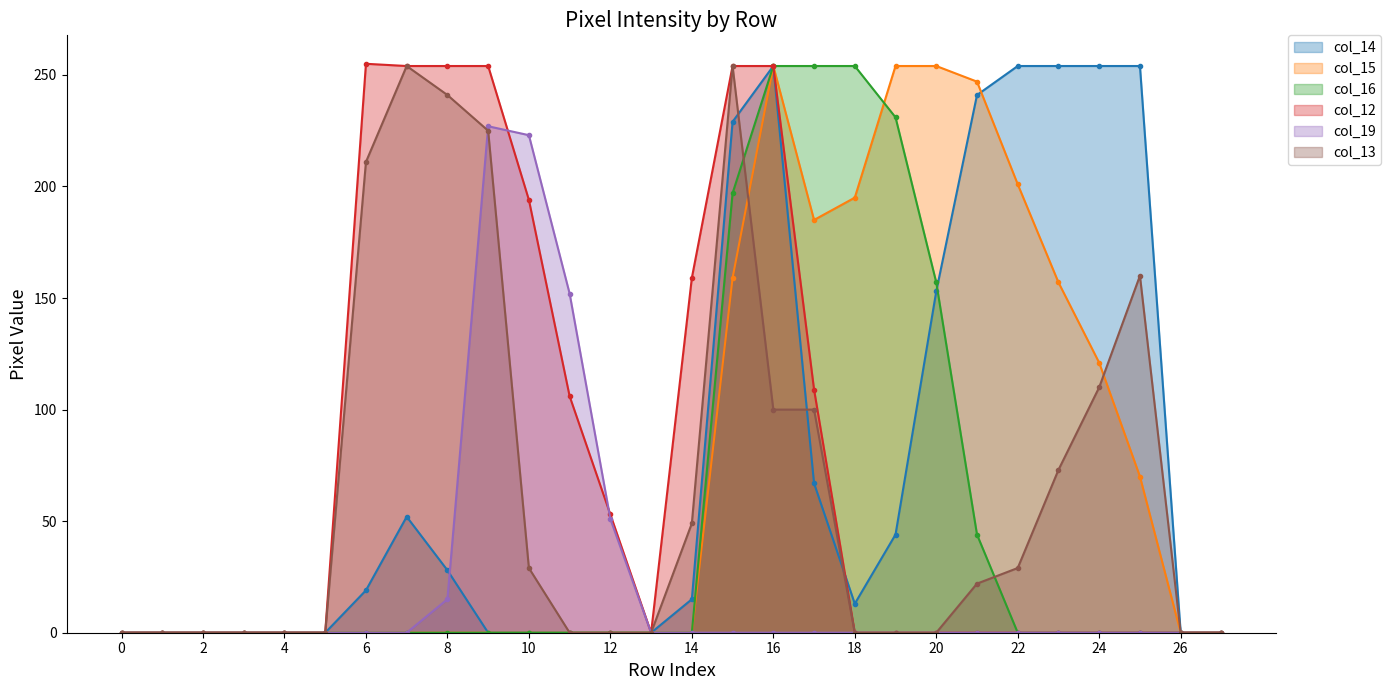

What is the difference between the highest and lowest values at 6?

255